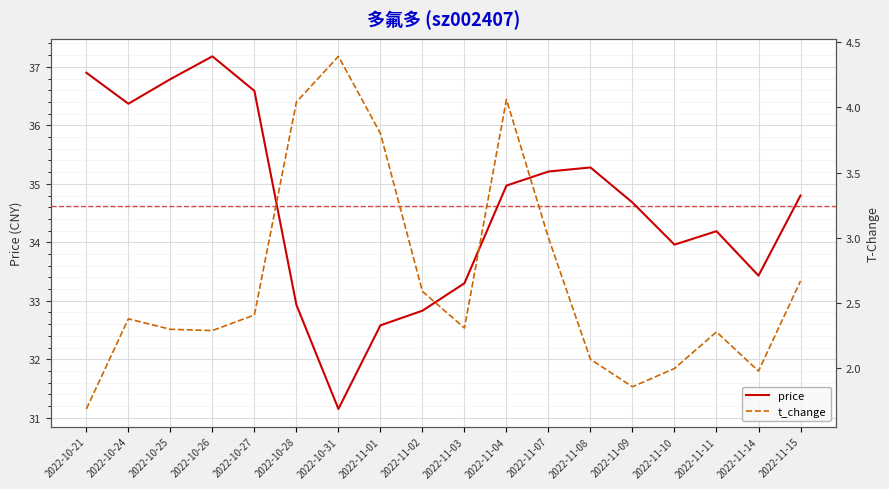

The price series shows 32.6 at 2022-11-01. True or false?

True